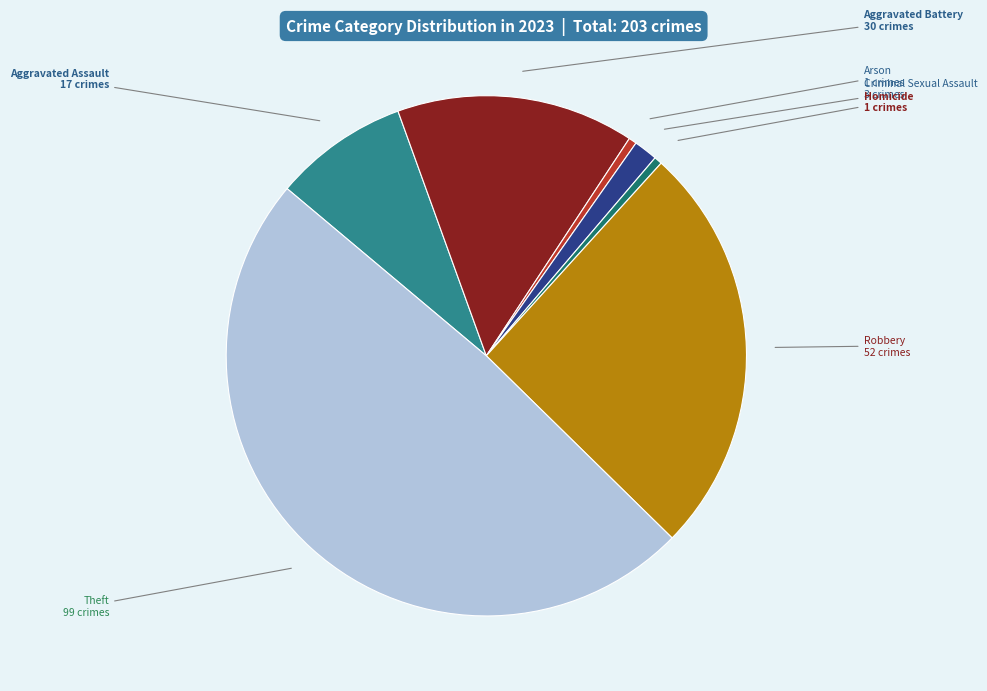

Between Aggravated Battery and Homicide, which is larger?

Aggravated Battery